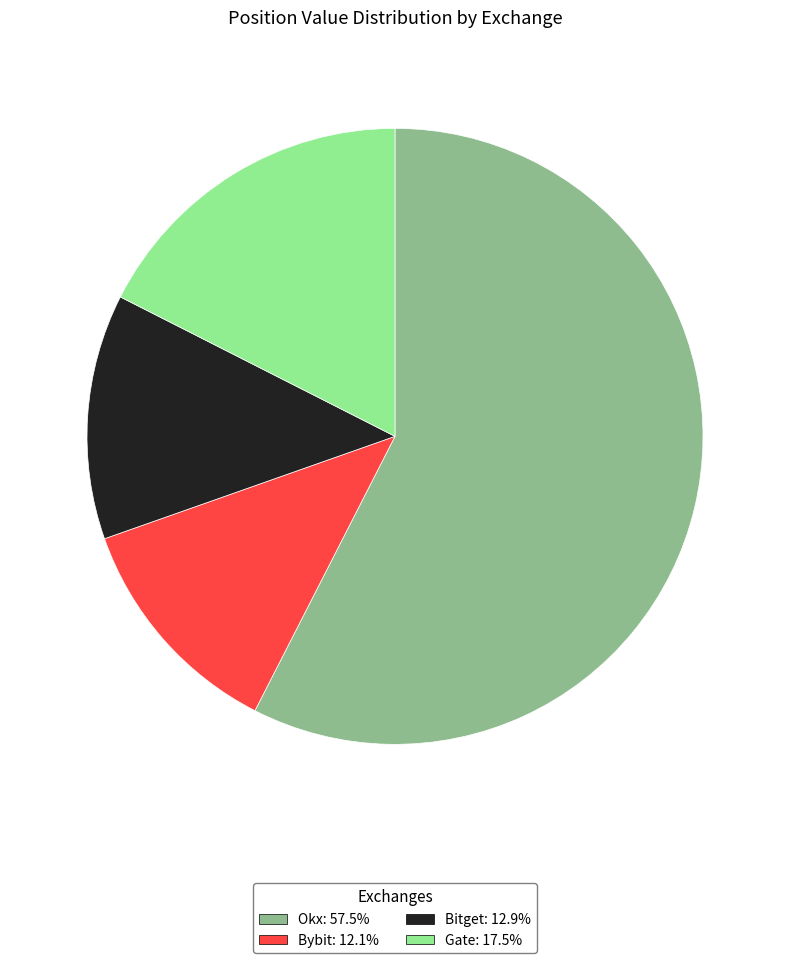

Is there a majority slice in this chart?

Yes